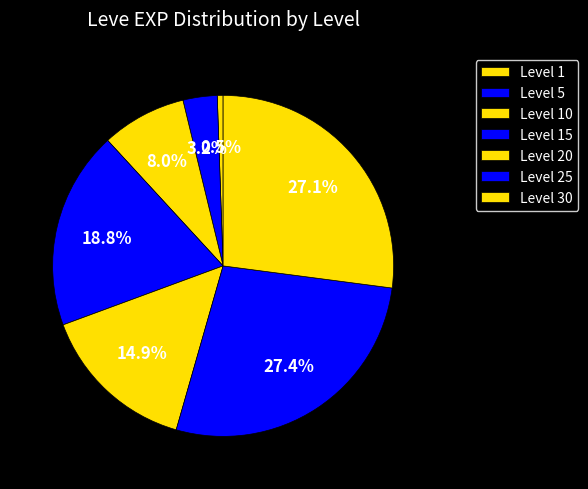

Count the number of slices in the pie.

7